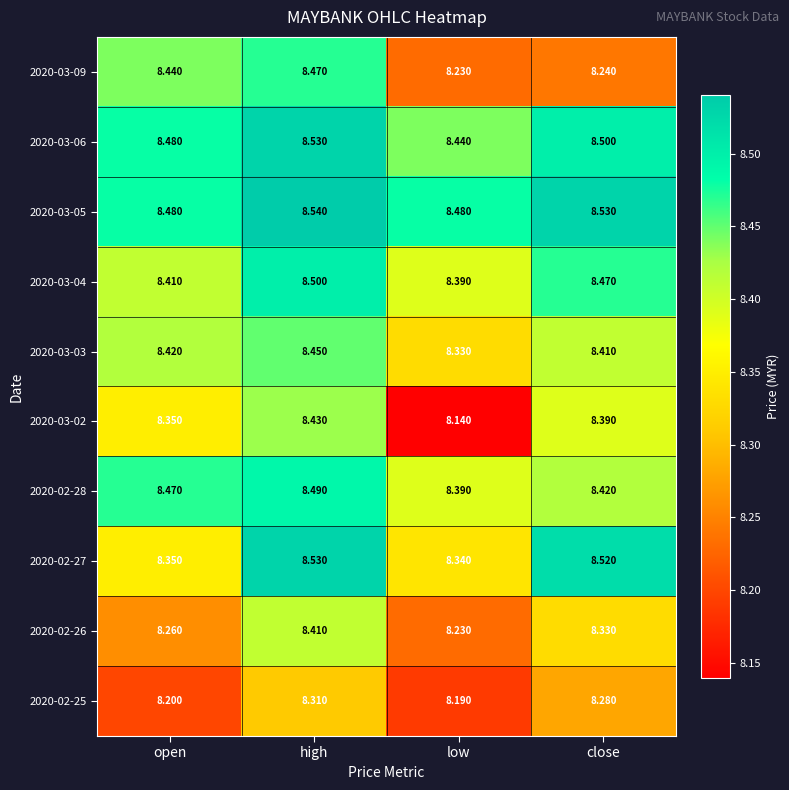

Which category has the lowest value across all series?

low